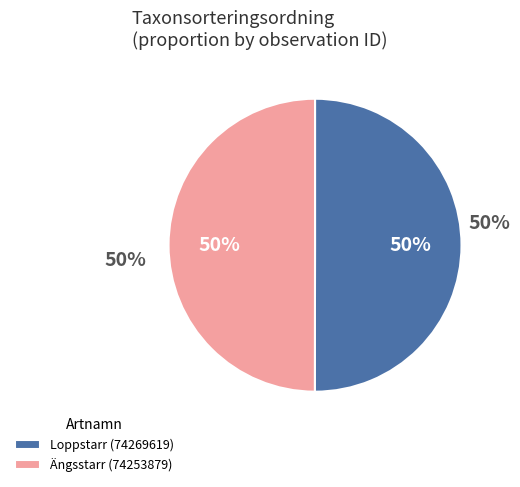

What percentage is the Ängsstarr (74253879) slice, to the nearest percent?

50%